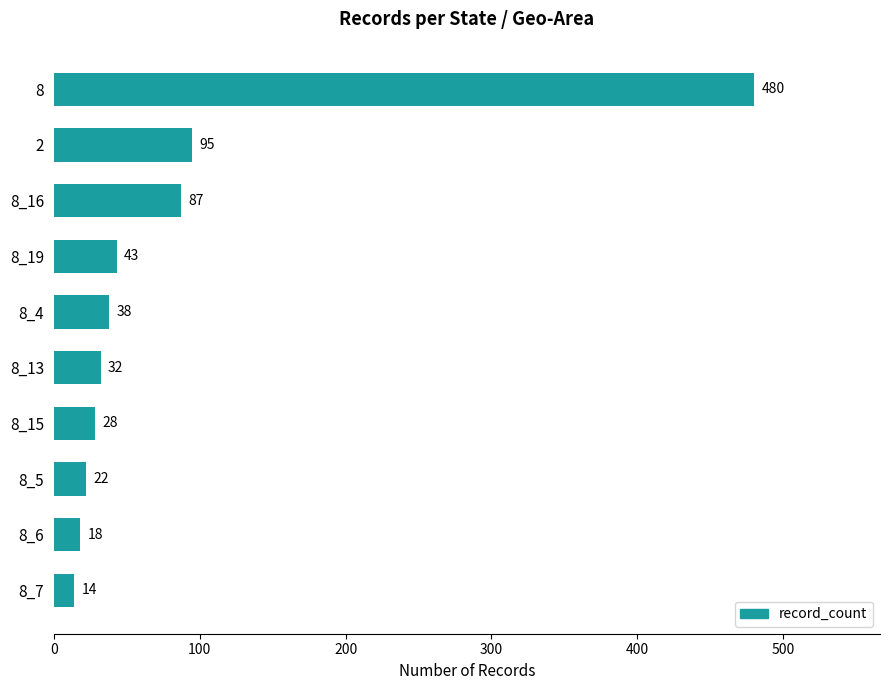

What is the sum of all values?

857